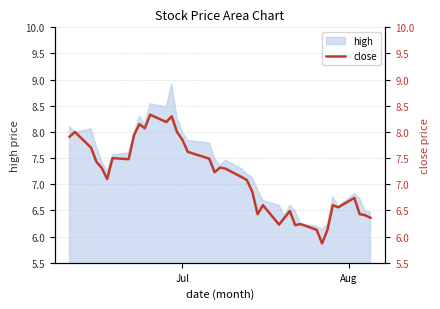

What is the maximum value shown in the chart?

8.3